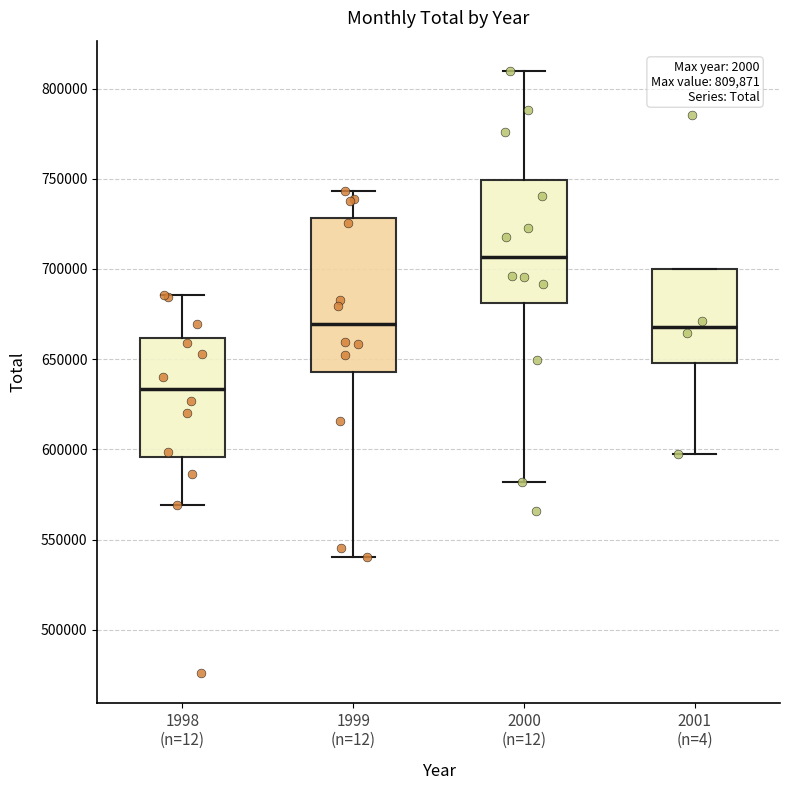

Which box has the lowest median line?

1998 (n=12)